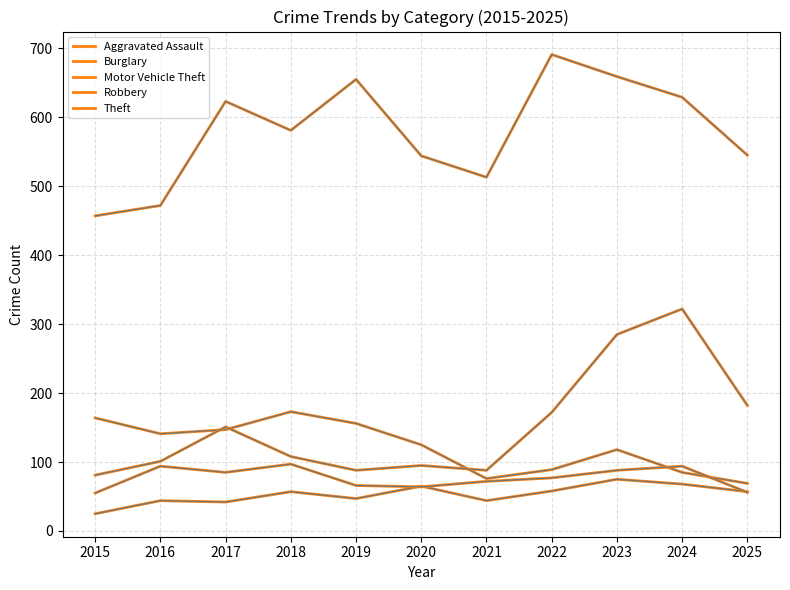

What is the spread (max minus min) of values at 2022?

633